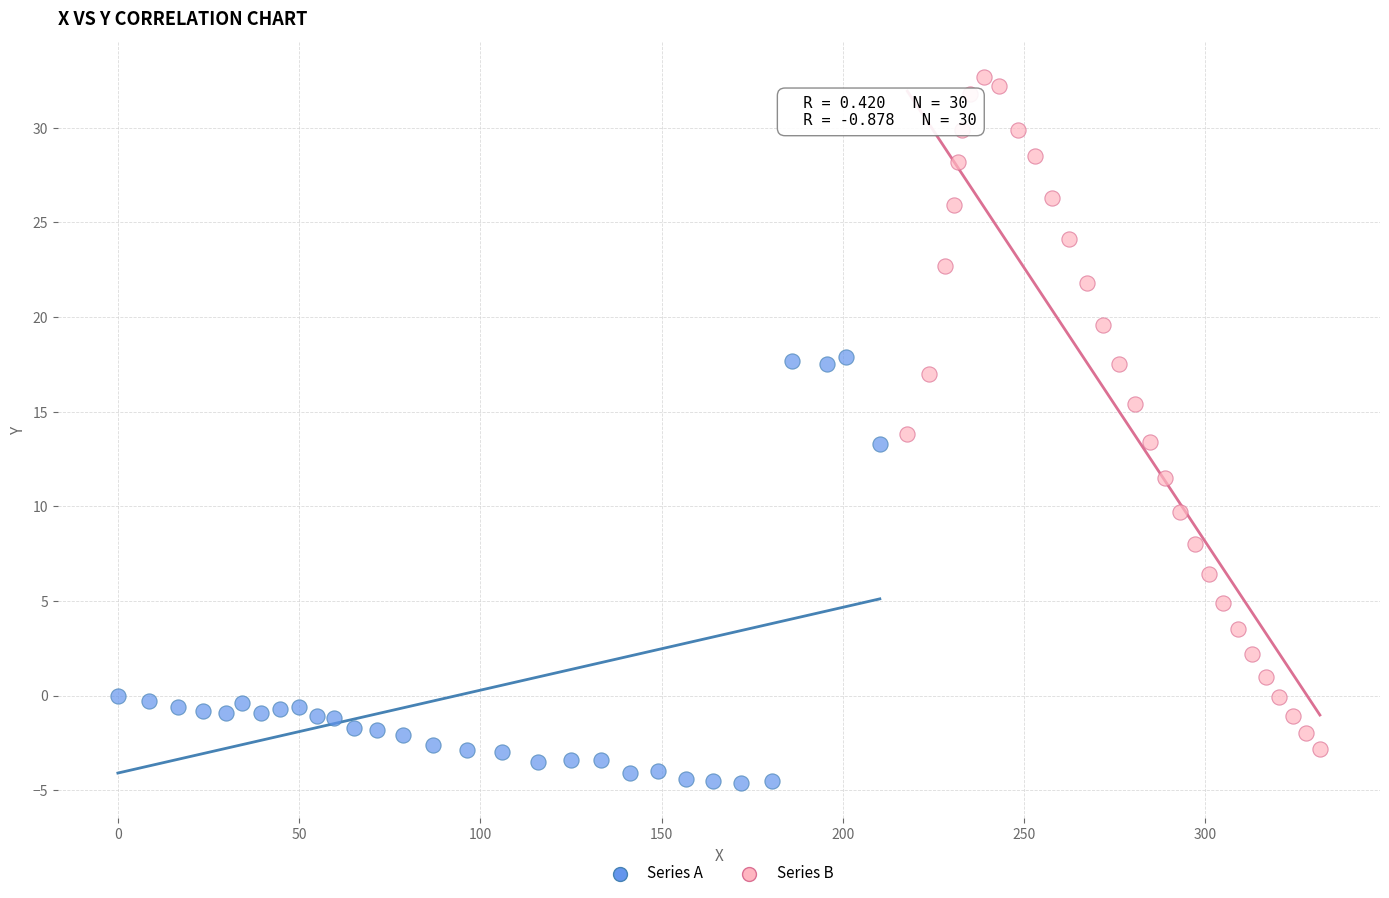

Which series has the widest spread of Y values?

Series B